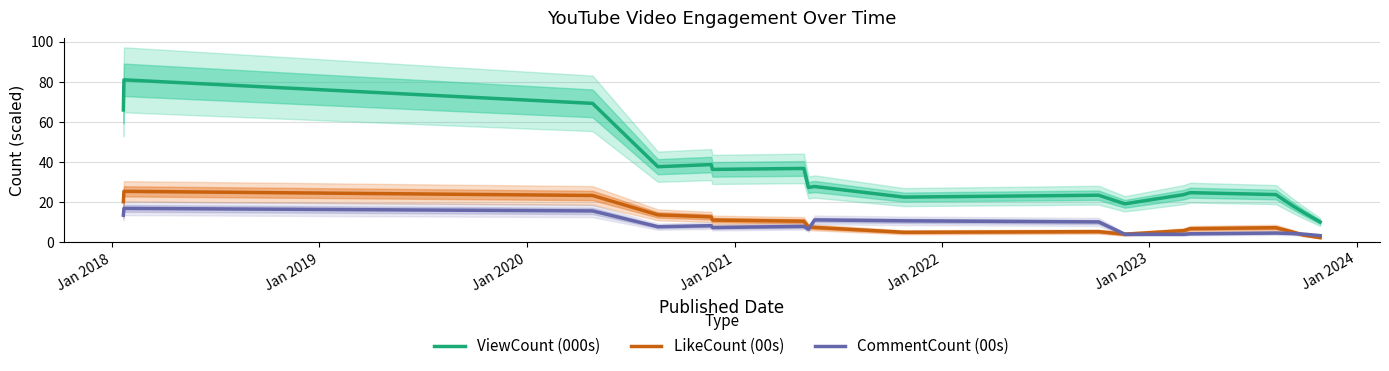

What is the lowest value of the ViewCount (000s) series?

10.1